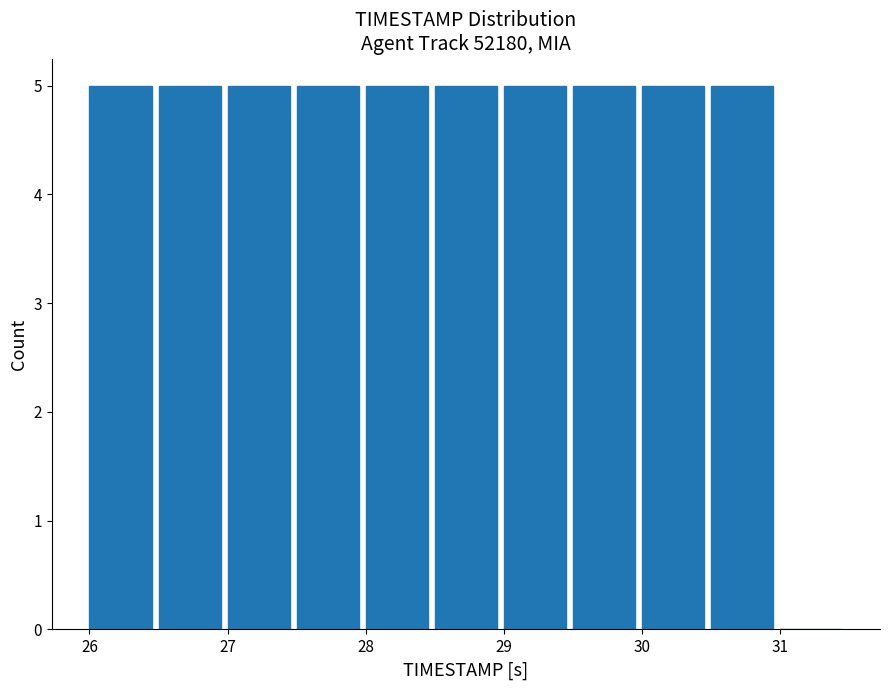

How tall is the bar that spans 27.5 to 28.0 on the x-axis? The values are not printed on the chart, so give them approximately, as read against the axis.

5